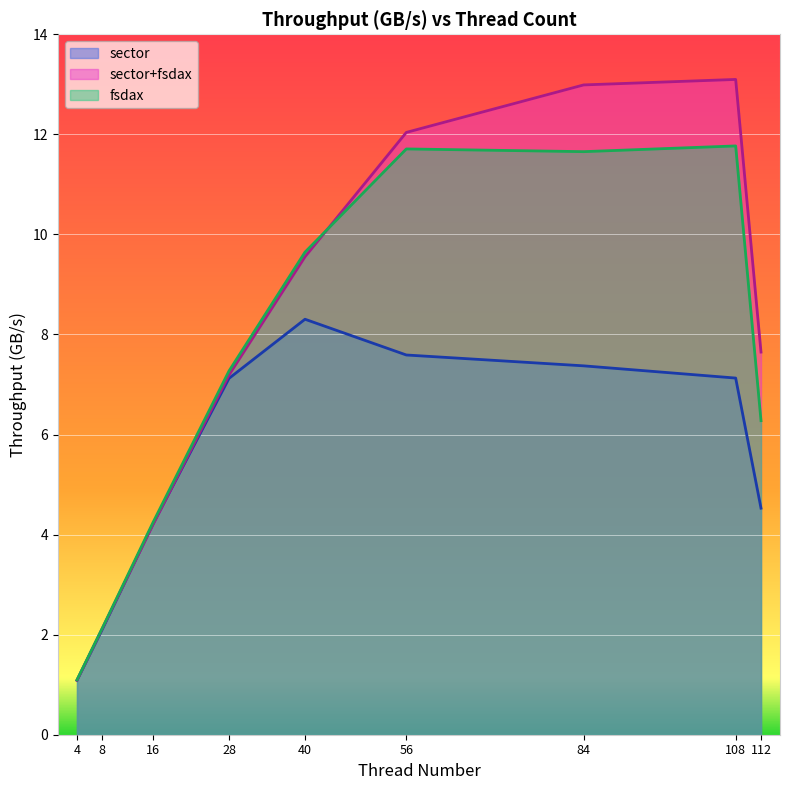

At which label does sector+fsdax first exceed 7?

28